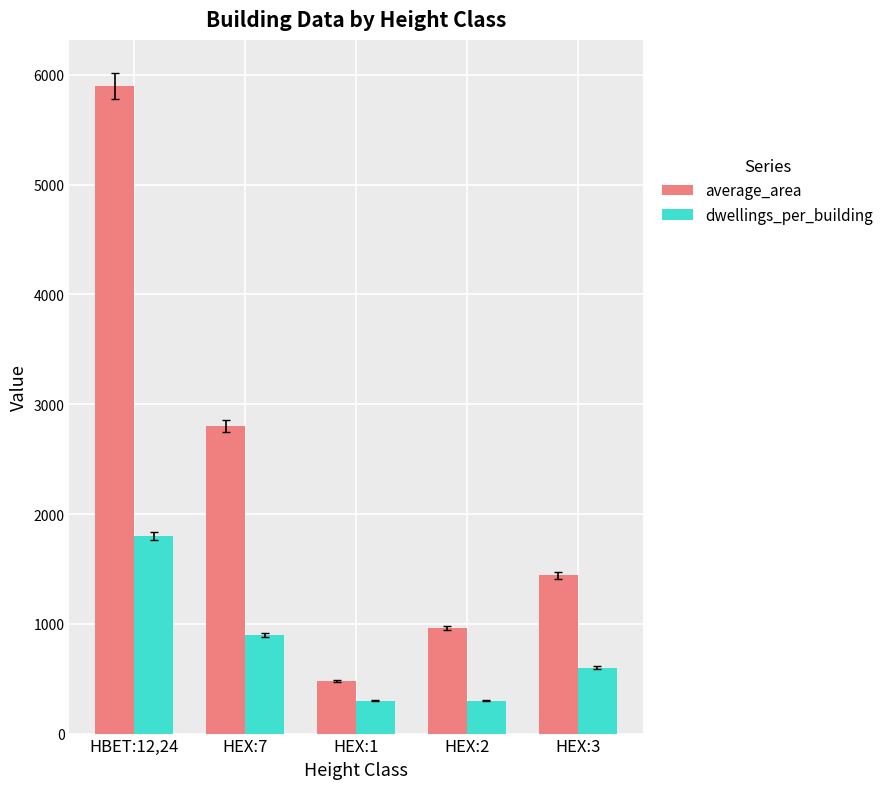

Reading left to right, what are all the values shown in this chart?

average_area: 5900	2800	480	960	1440
dwellings_per_building: 1800	900	300	300	600